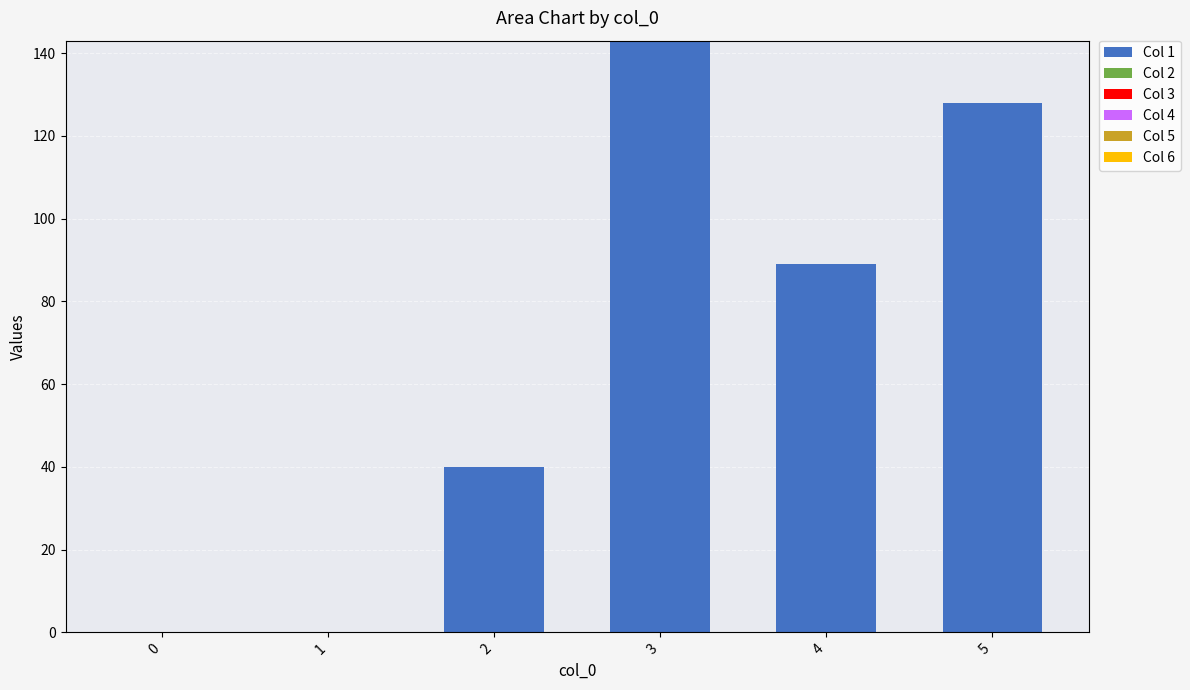

What is the greatest value displayed?

143